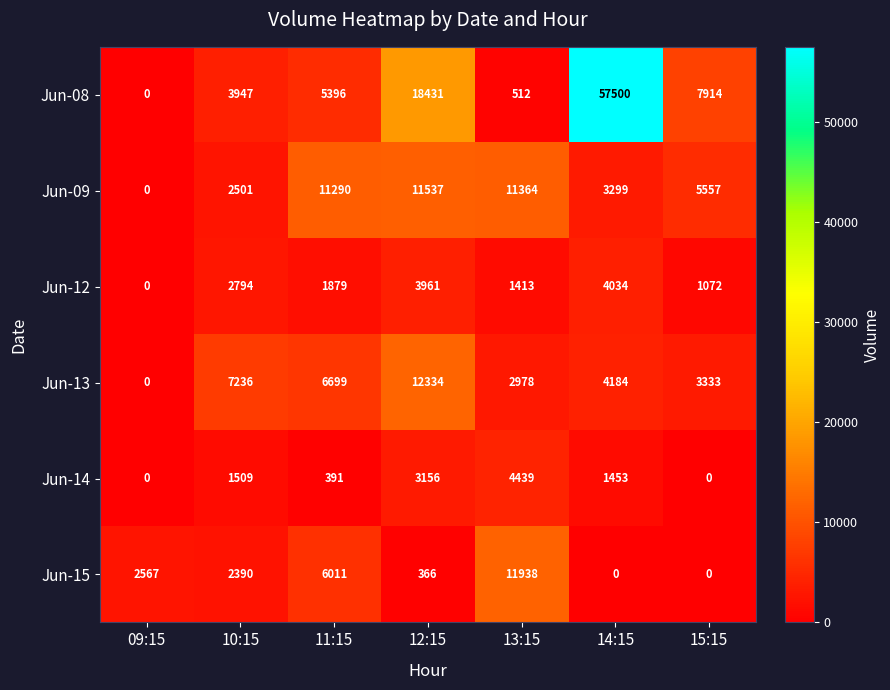

True or false: Jun-09 has a value of 5557 at 15:15.

True